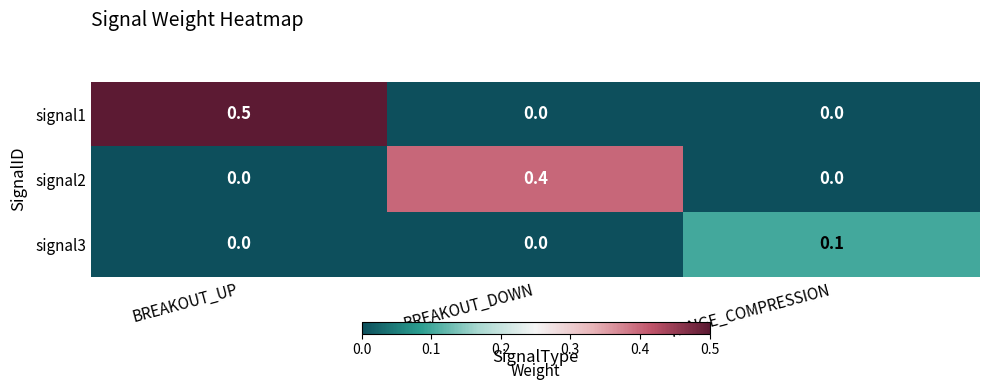

Rank the series by their maximum value, from highest to lowest.

signal1, signal2, signal3